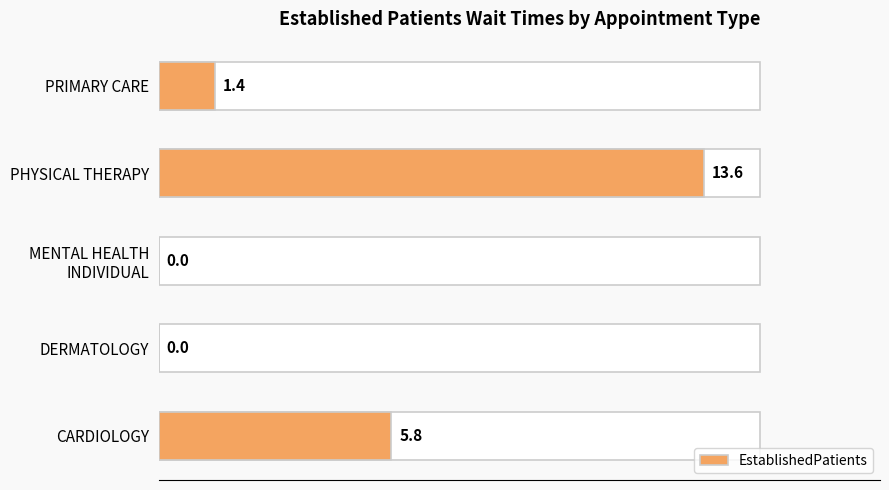

What value does the data have at CARDIOLOGY?

5.8